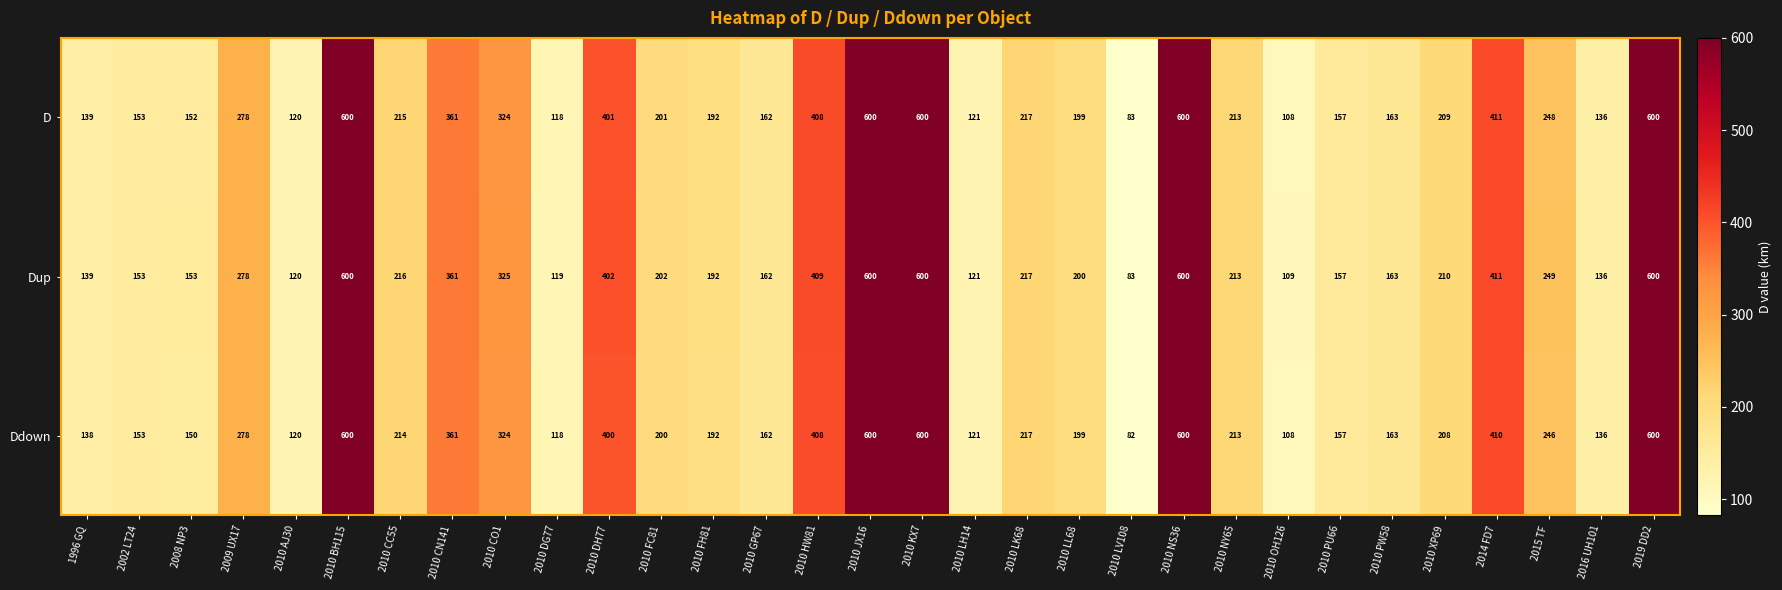

What is the spread (max minus min) of values at 2010 LL68?

1